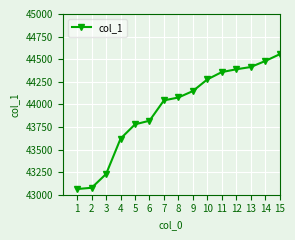

Does the chart have visible grid lines?

Yes